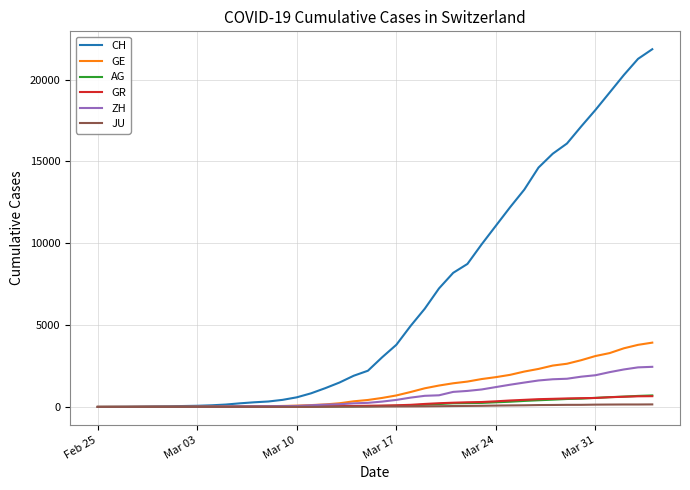

What is the difference between the maximum and minimum values in the JU series?

154